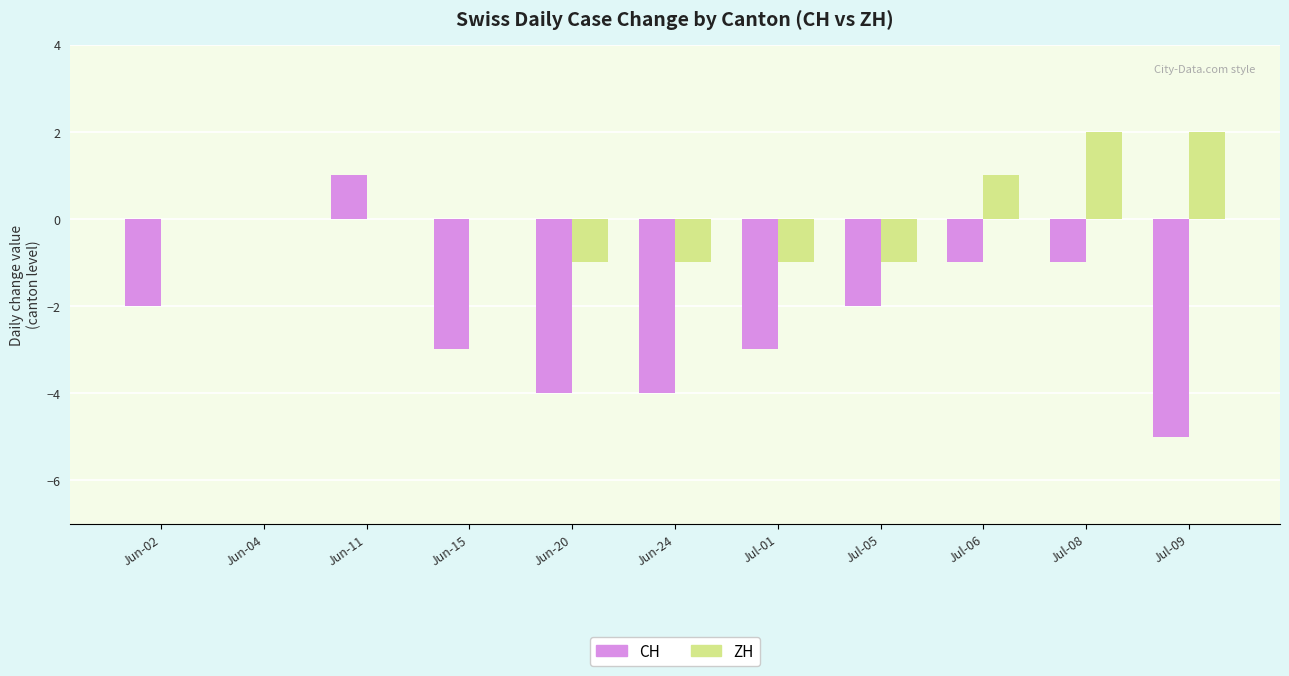

What are all the series names shown in the legend?

CH, ZH